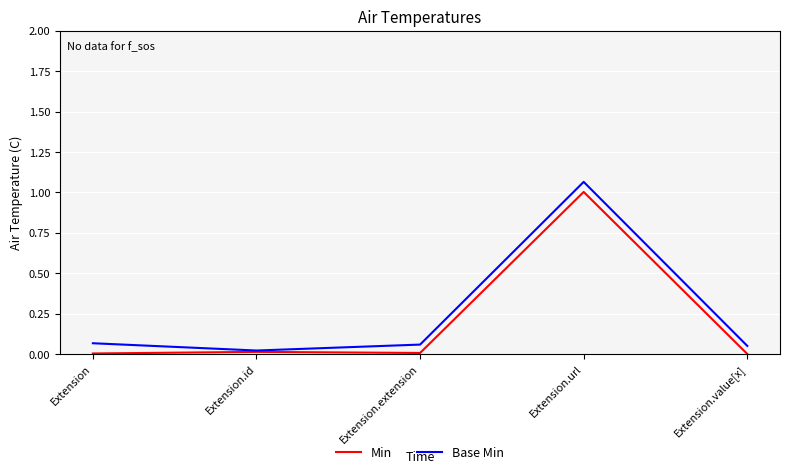

How many lines are shown in the chart?

2